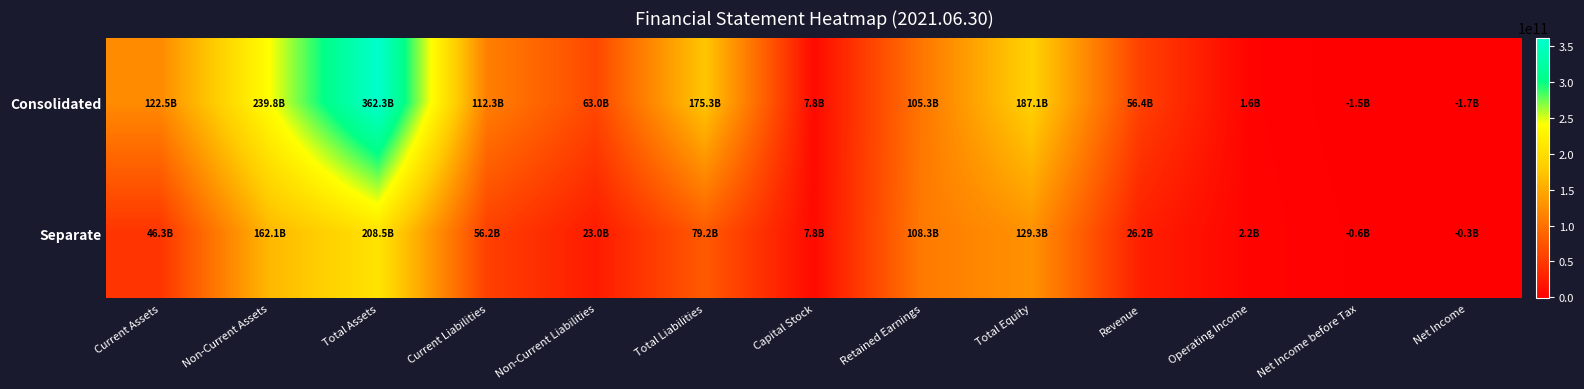

Which series has the largest total across all categories?

Consolidated